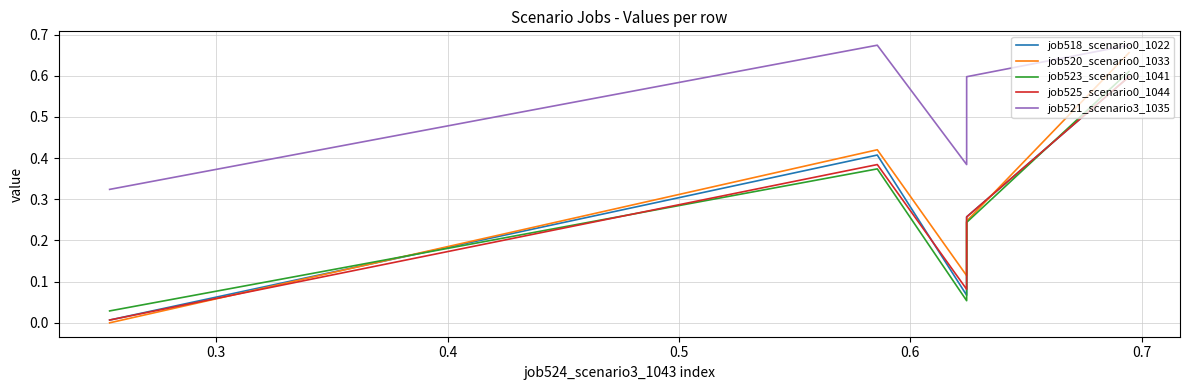

Which has a higher value, 0.5 or 0.6?

0.6